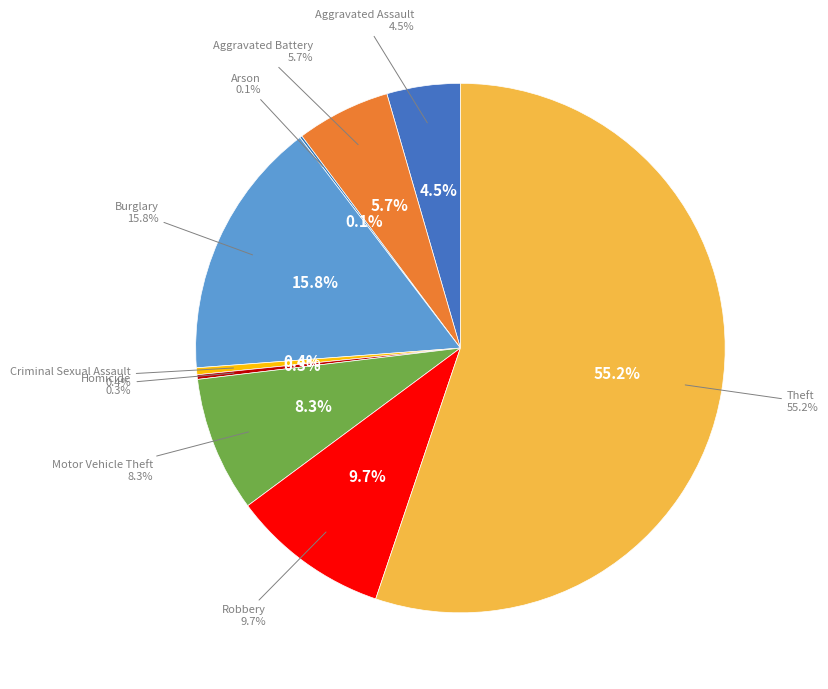

What is the largest slice in the pie chart?

Theft